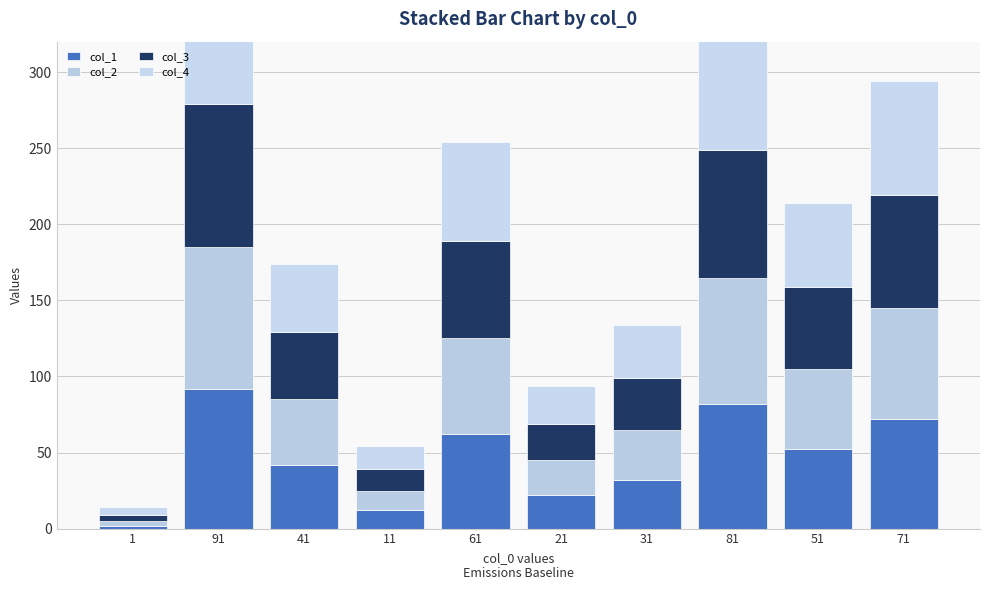

What position from the left is 61?

5